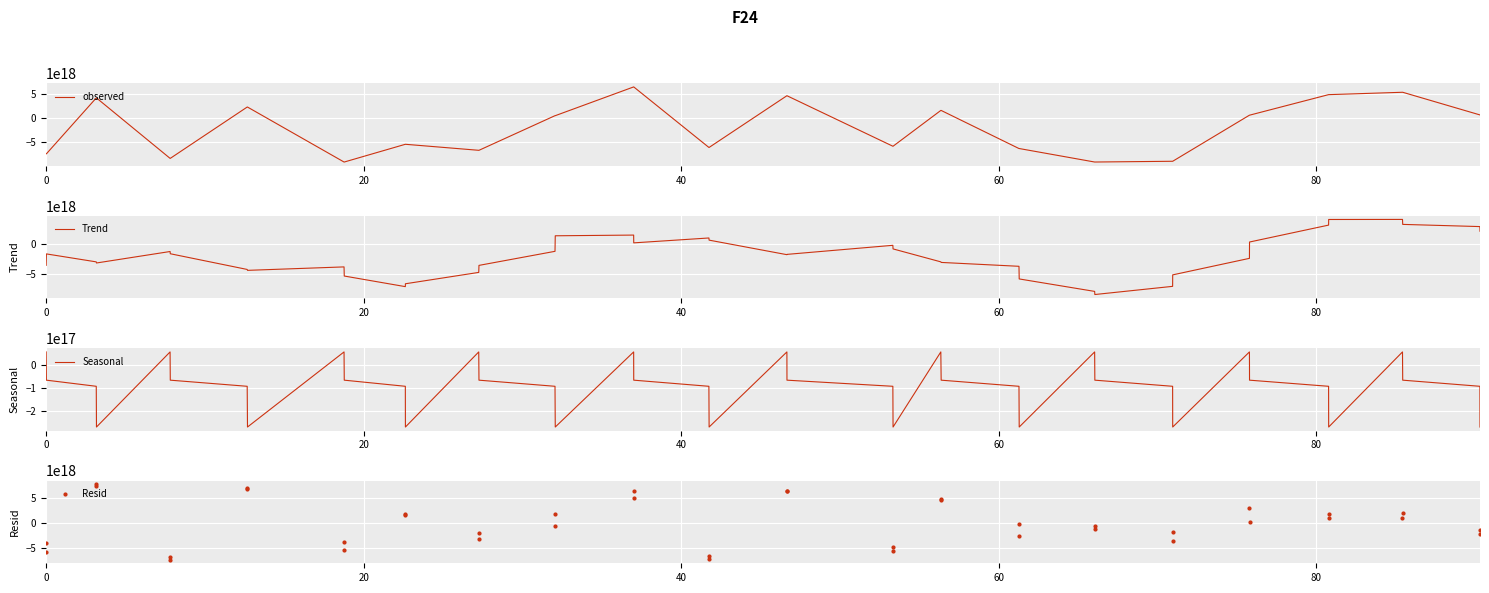

What is the sum of all Trend values?

-83008907364503404544